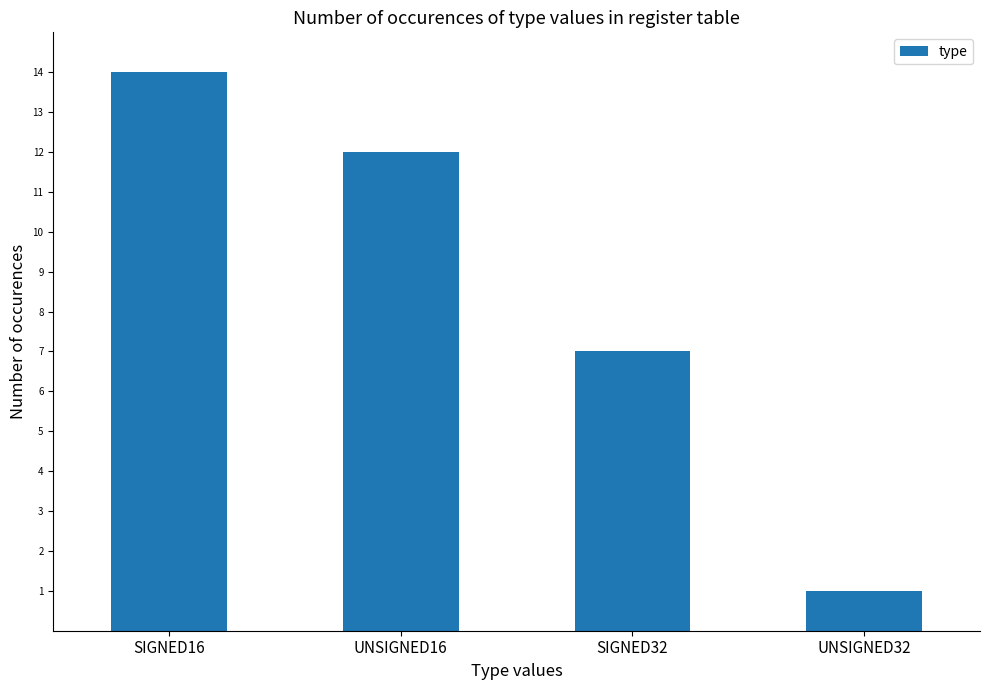

What is the ratio of the value at SIGNED16 to the value at UNSIGNED32?

14.0